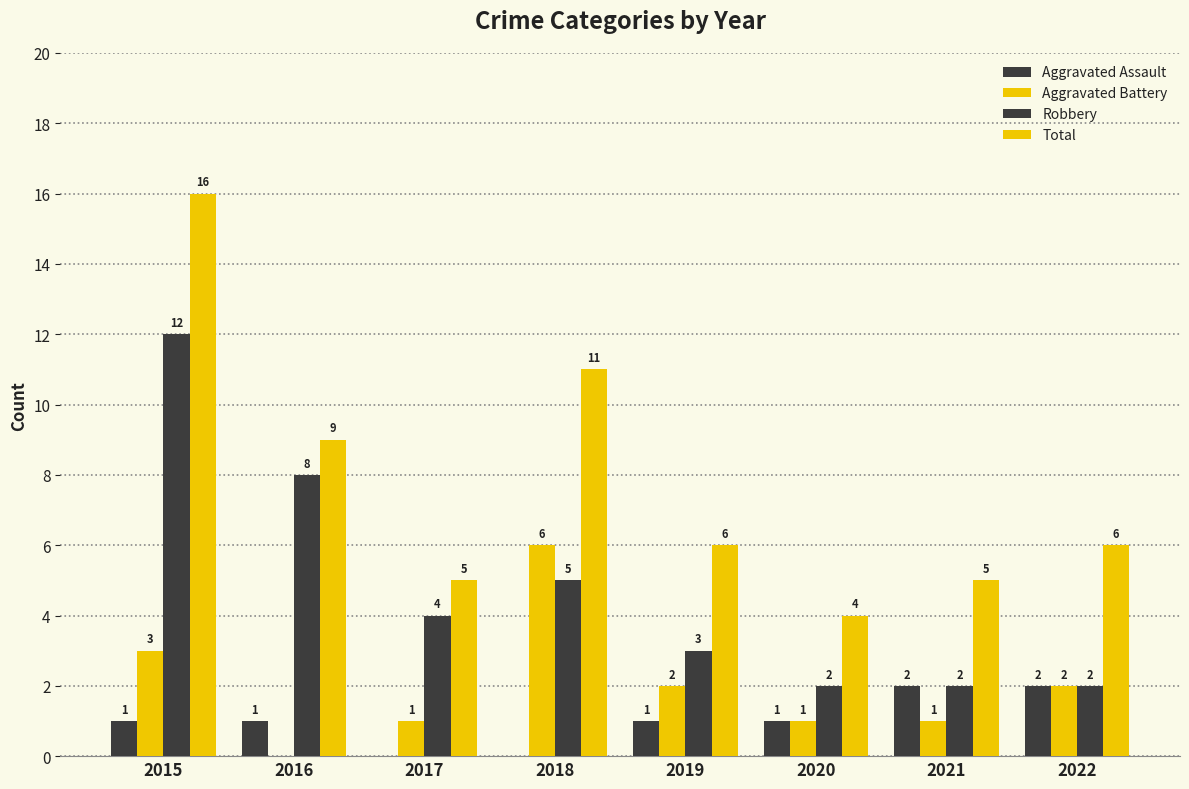

List the labels in order of Aggravated Assault value, largest first.

2021, 2022, 2015, 2016, 2019, 2020, 2017, 2018